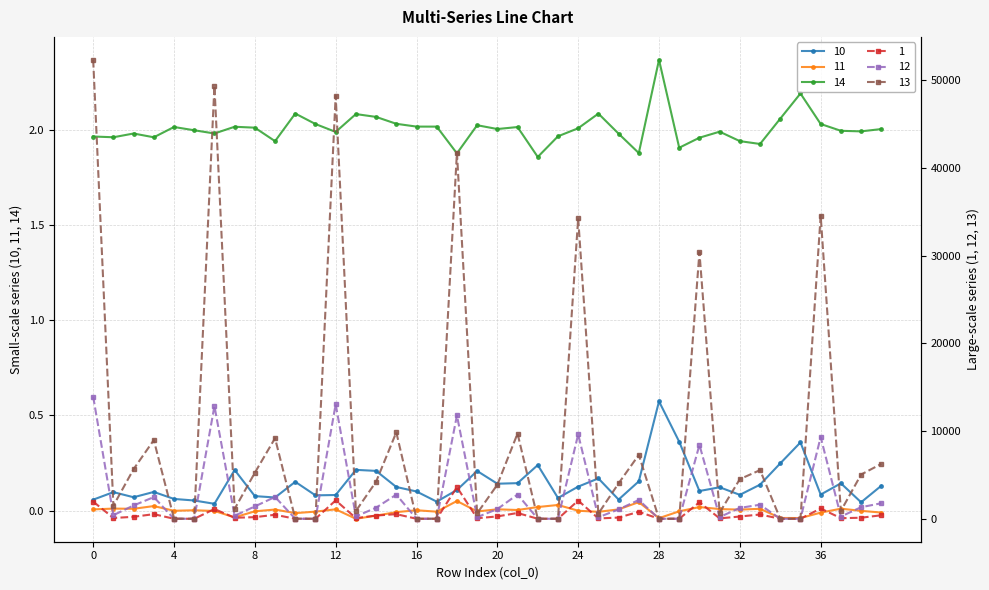

At how many categories does at least one series exceed 12914?

7